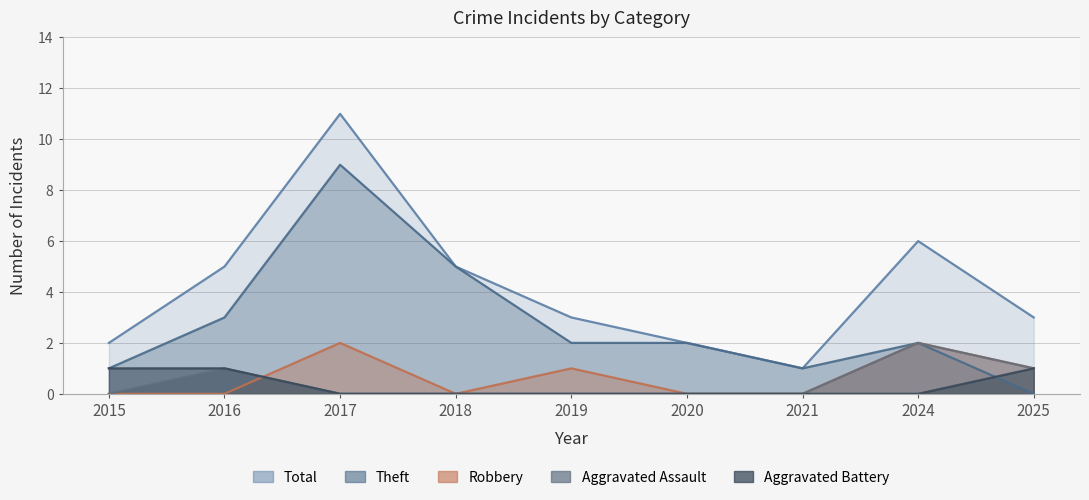

Reading right to left, what are all the values shown in this chart?

Aggravated Assault: 2025=1	2024=2	2021=0	2020=0	2019=0	2018=0	2017=0	2016=1	2015=0
Aggravated Battery: 2025=1	2024=0	2021=0	2020=0	2019=0	2018=0	2017=0	2016=1	2015=1
Robbery: 2025=1	2024=2	2021=0	2020=0	2019=1	2018=0	2017=2	2016=0	2015=0
Theft: 2025=0	2024=2	2021=1	2020=2	2019=2	2018=5	2017=9	2016=3	2015=1
Total: 2025=3	2024=6	2021=1	2020=2	2019=3	2018=5	2017=11	2016=5	2015=2